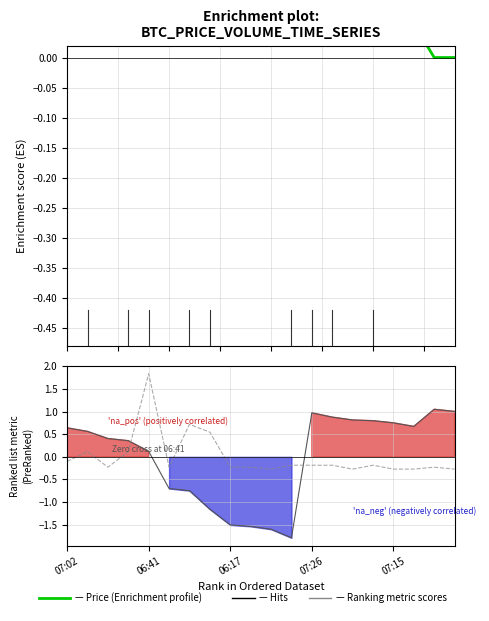

What position from the left is 5?

6